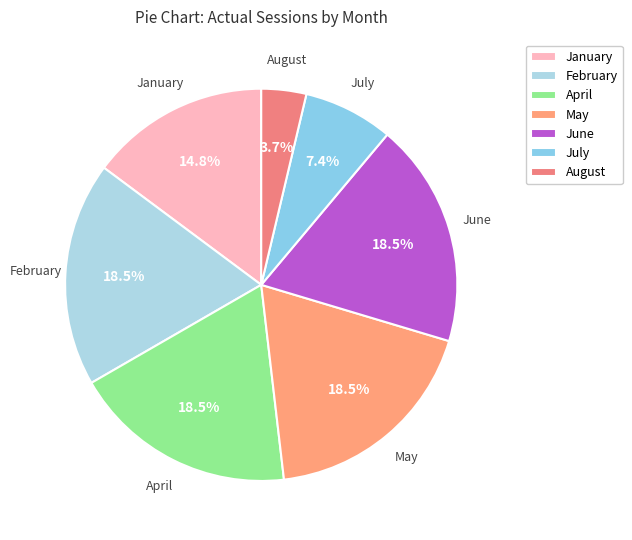

Between January and May, which is larger?

May